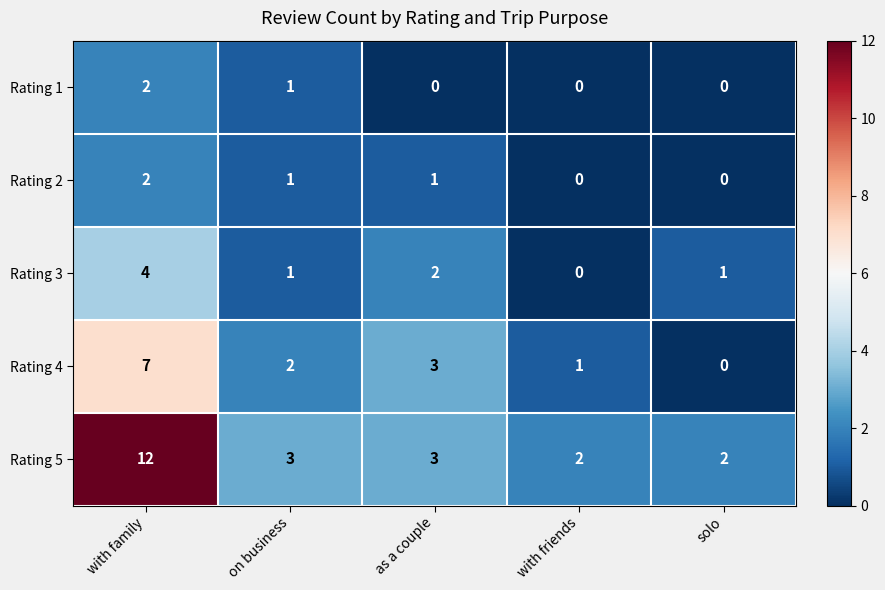

How many series are shown in this chart?

5